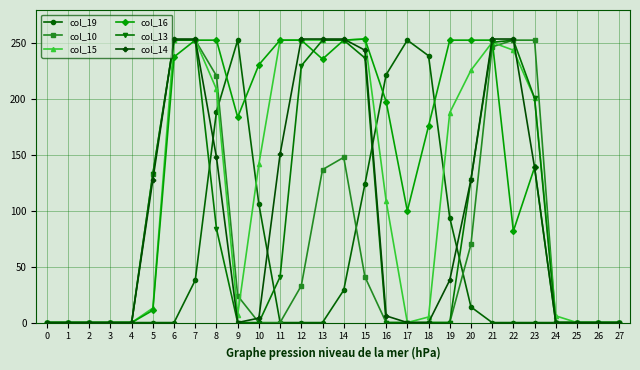

Which series changed the most between 8 and 12?

col_19